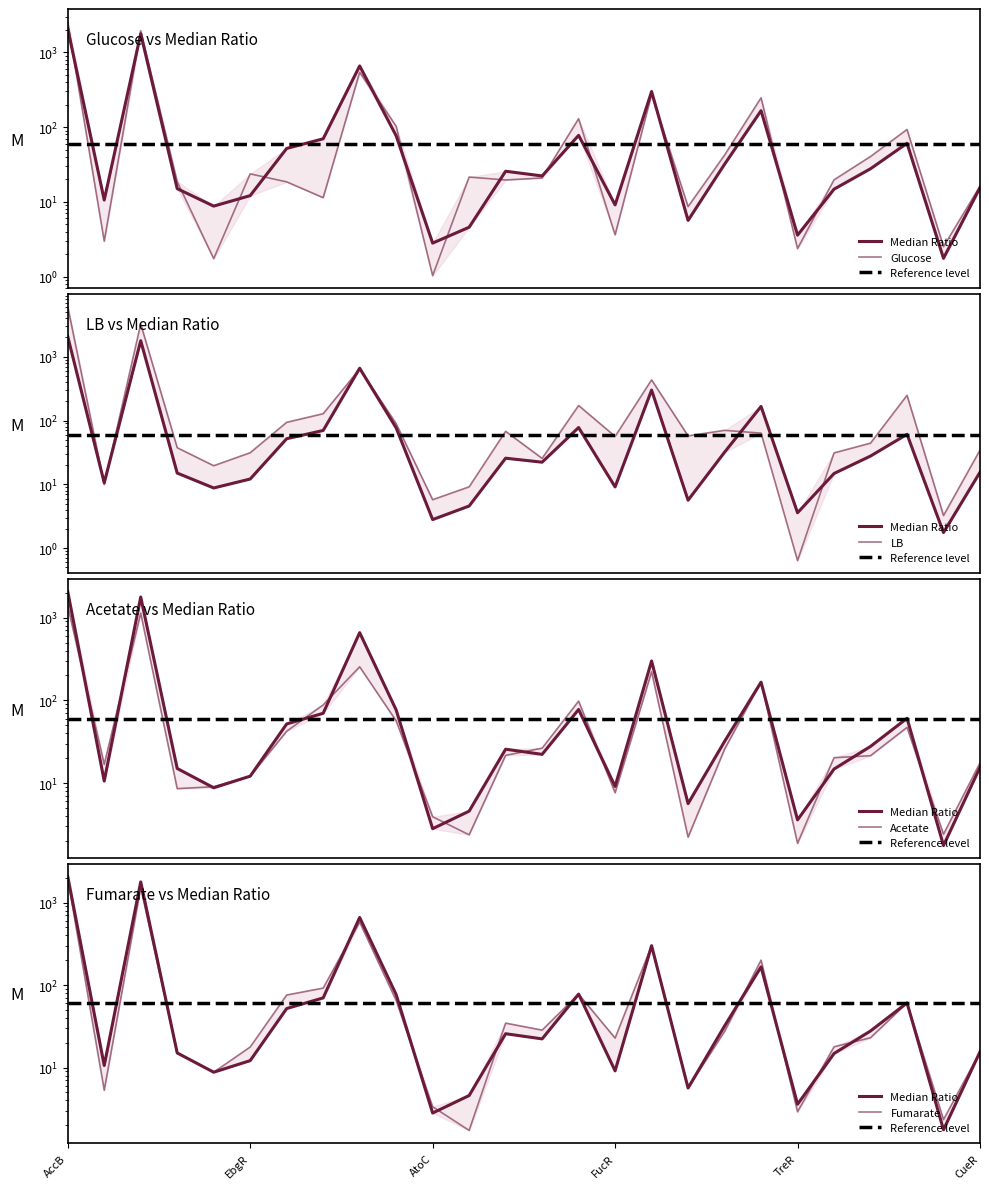

Where is Median Ratio nearest to the value 1036?

NikR